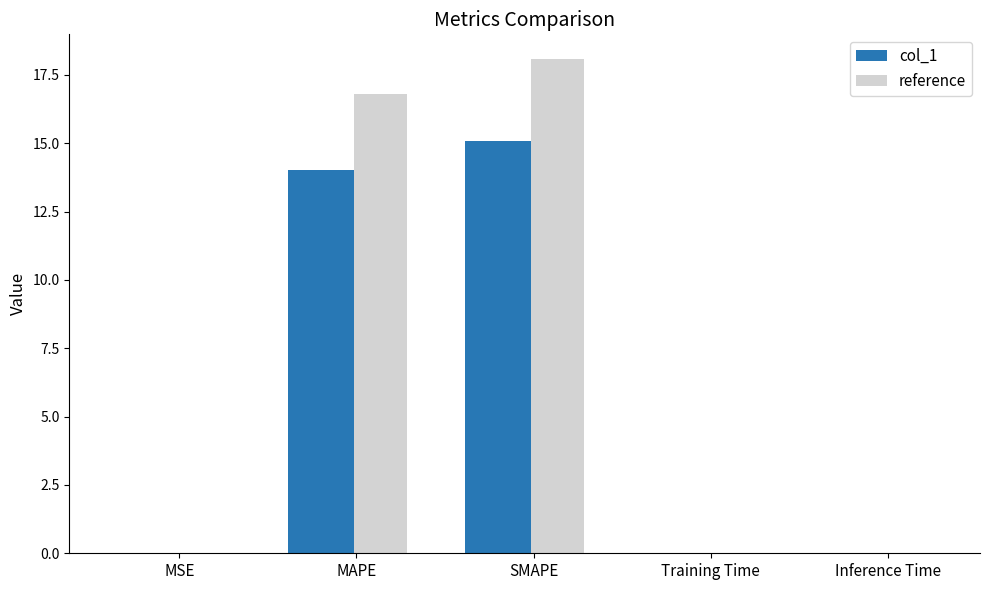

The col_1 series shows 9.2 at SMAPE. True or false?

False